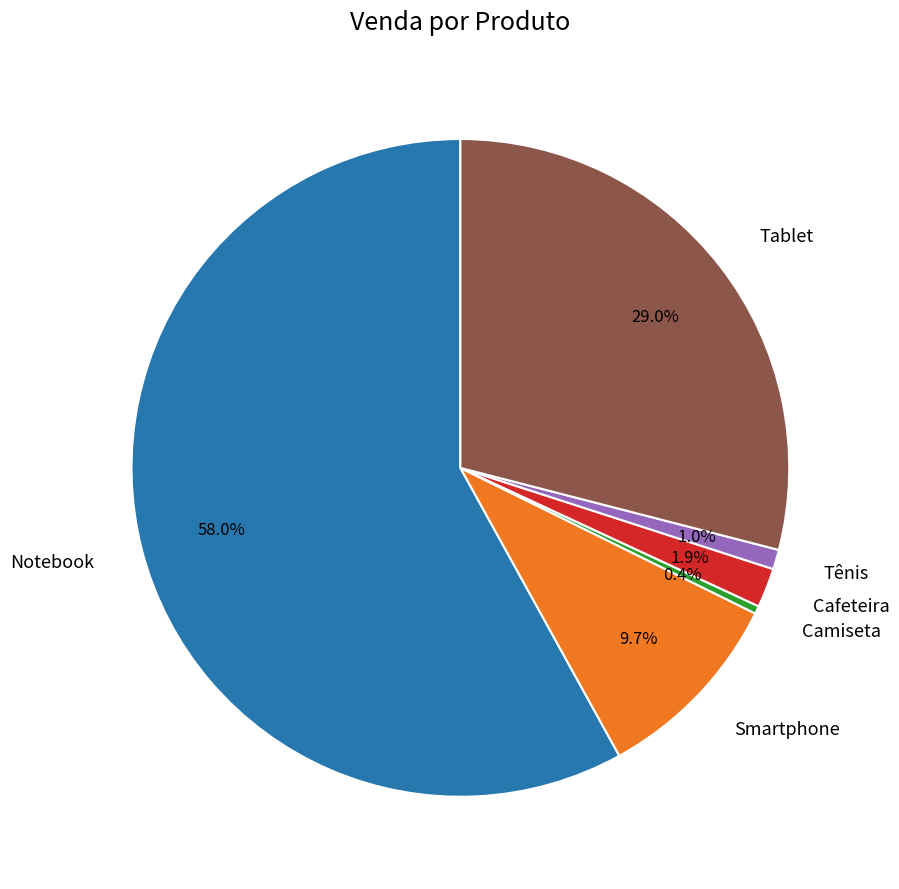

To the nearest percent, what is the average slice percentage?

17%